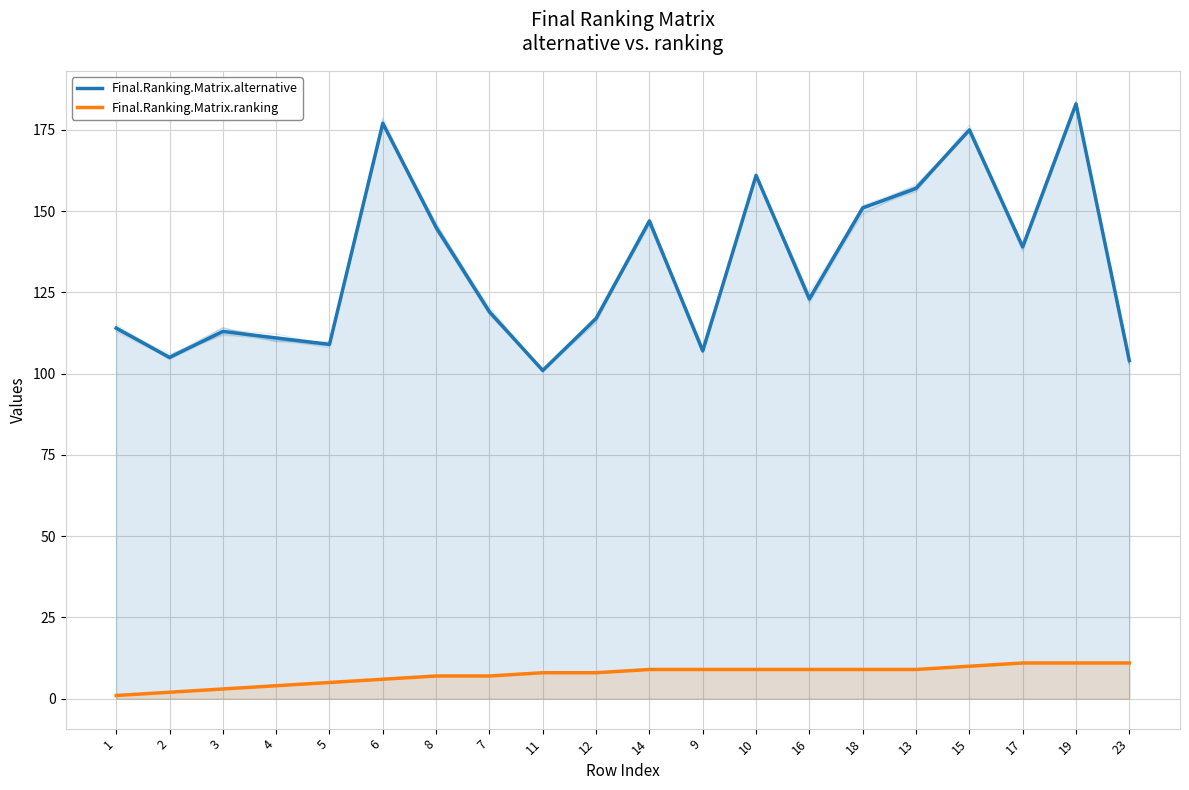

The Final.Ranking.Matrix.ranking series shows 2 at 17. True or false?

False